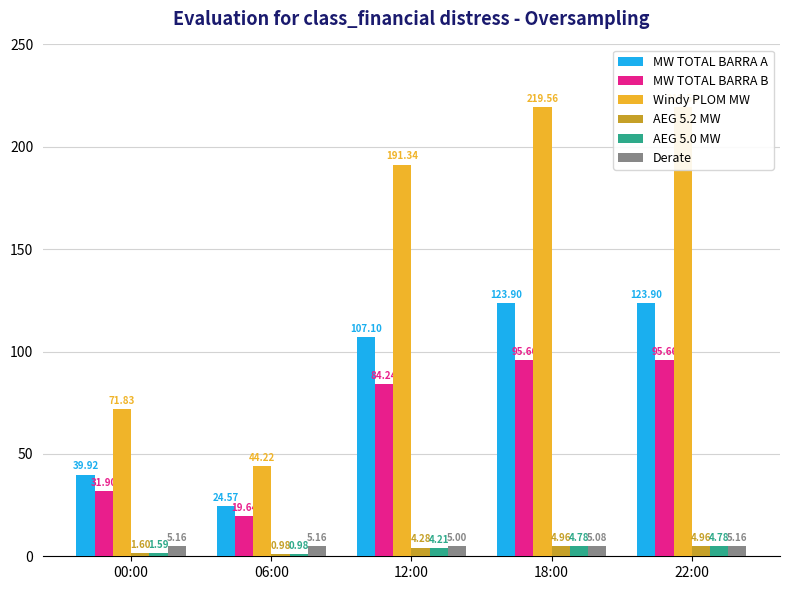

What value does the Derate series have at 22:00?

5.2